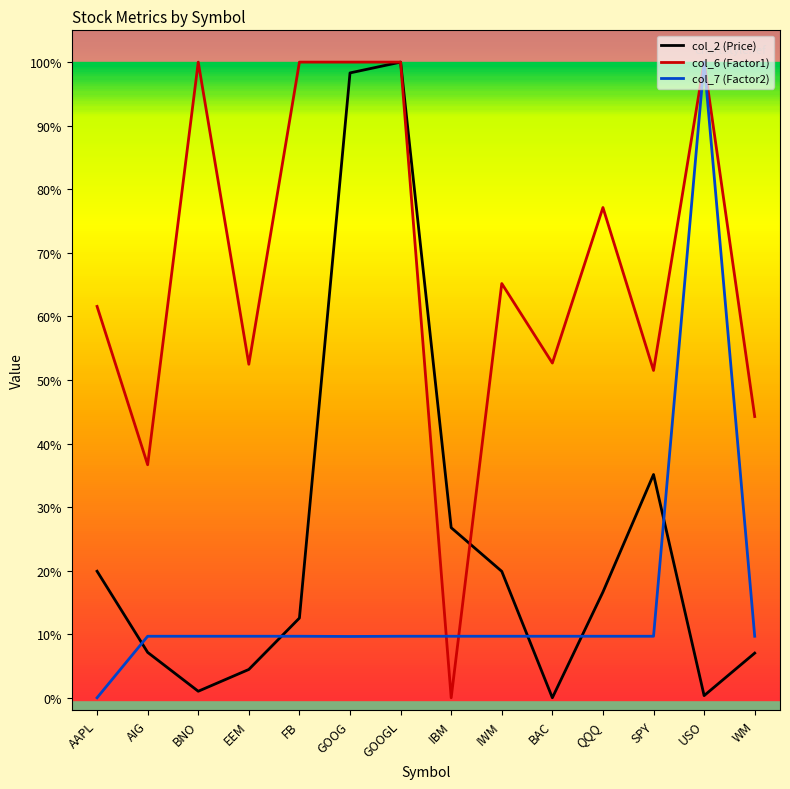

Which series changed the most between GOOG and IBM?

col_6 (Factor1)